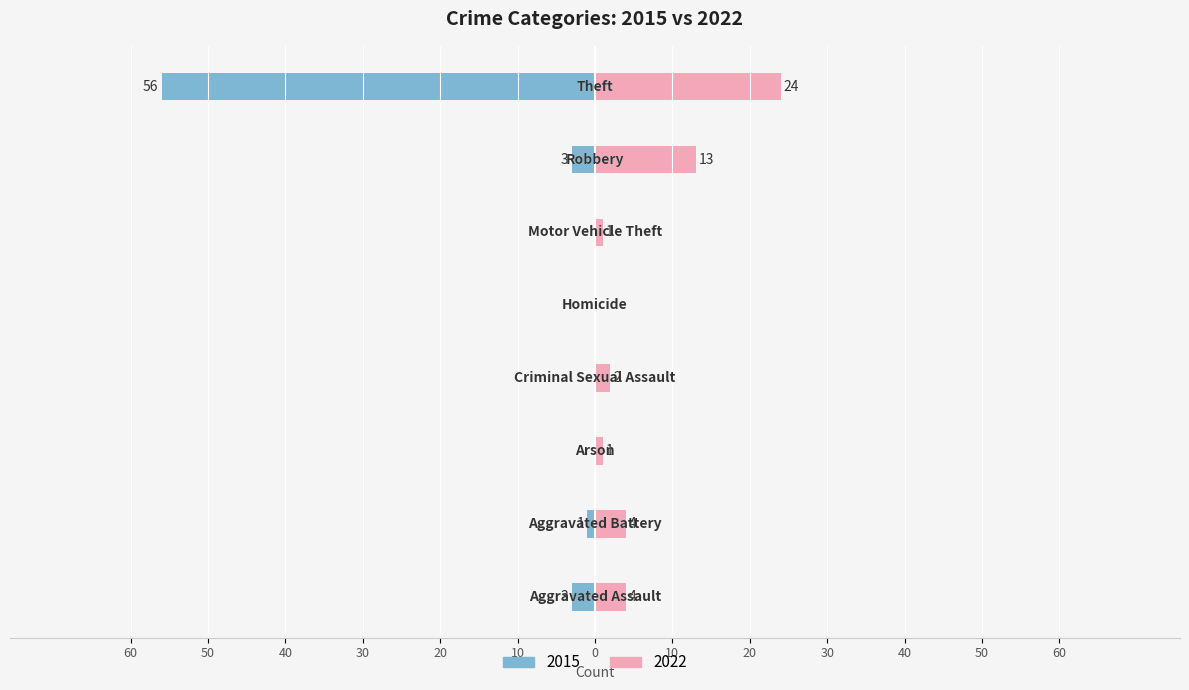

Reading left to right, transcribe all the data shown in this chart.

2015: -3	-1	0	0	0	0	-3	-56
2022: 4	4	1	2	0	1	13	24